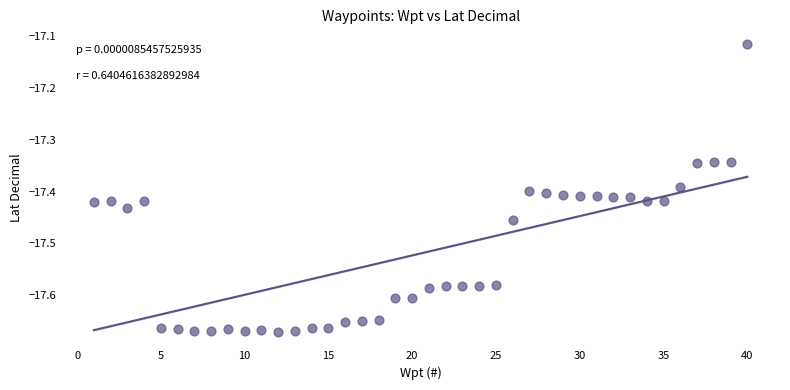

What is the range of Y values (max minus min)?

0.6